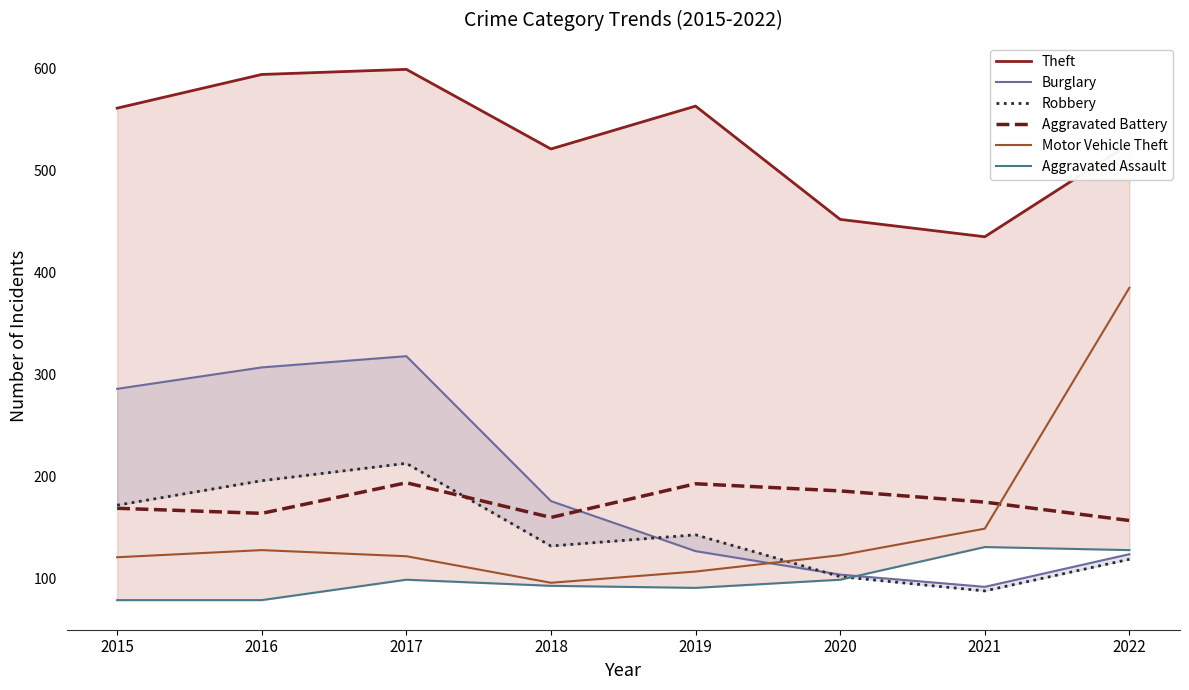

What value does the Motor Vehicle Theft series have at 2021?

149